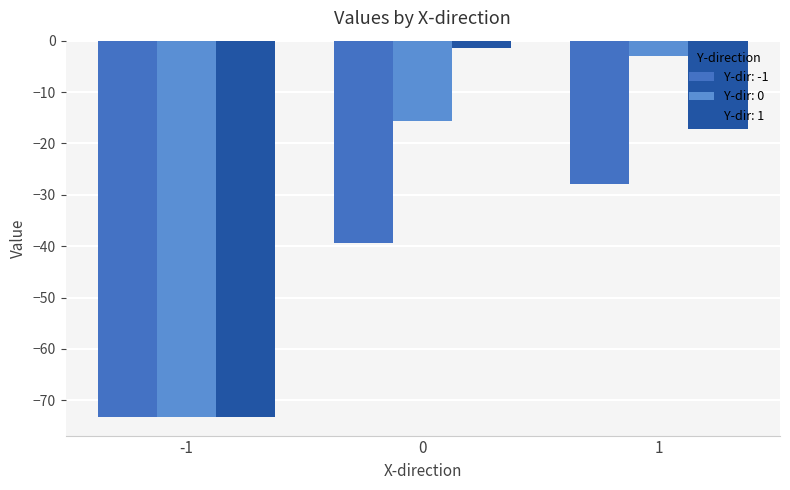

At which category does the chart reach its minimum across all series?

-1